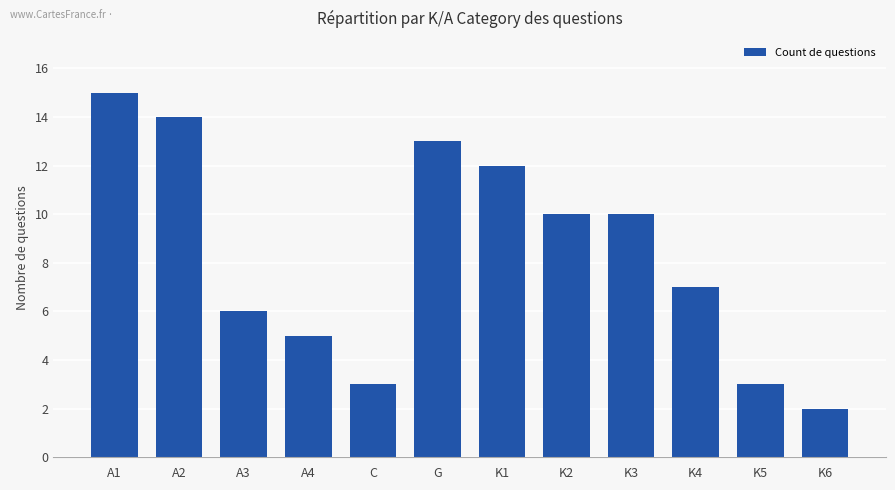

What position from the left is A4?

4